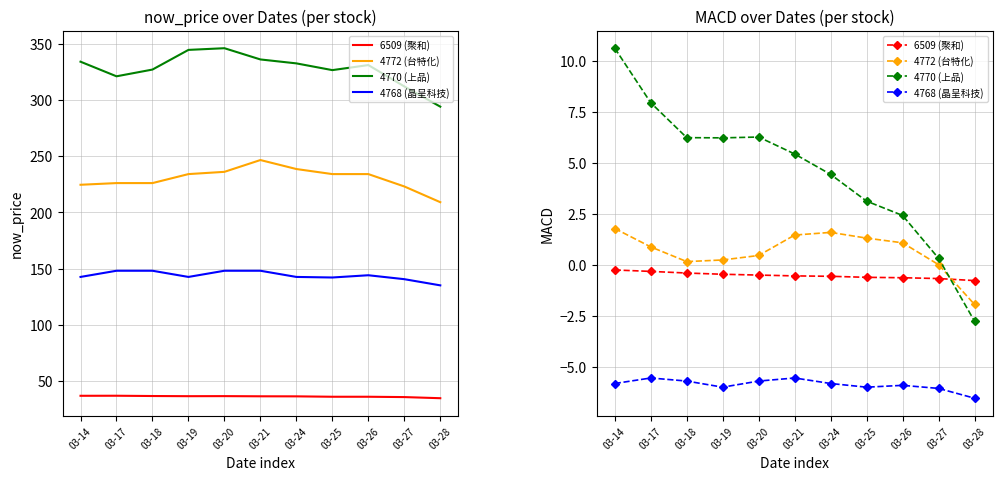

What is the value of the 4772 (台特化) point at the 3rd from the left?

0.2